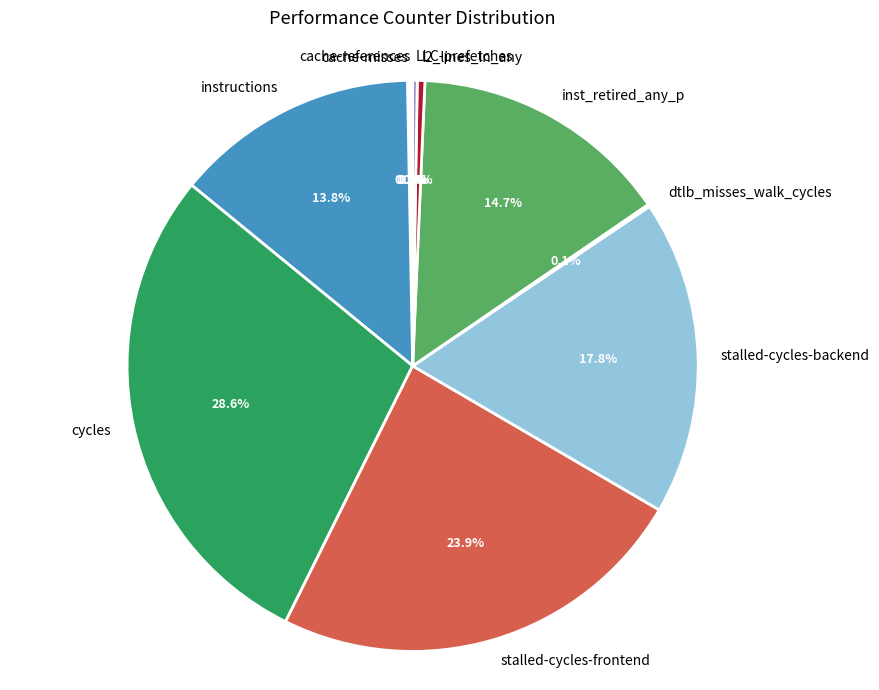

How much of the chart is everything except stalled-cycles-backend?

82.2%